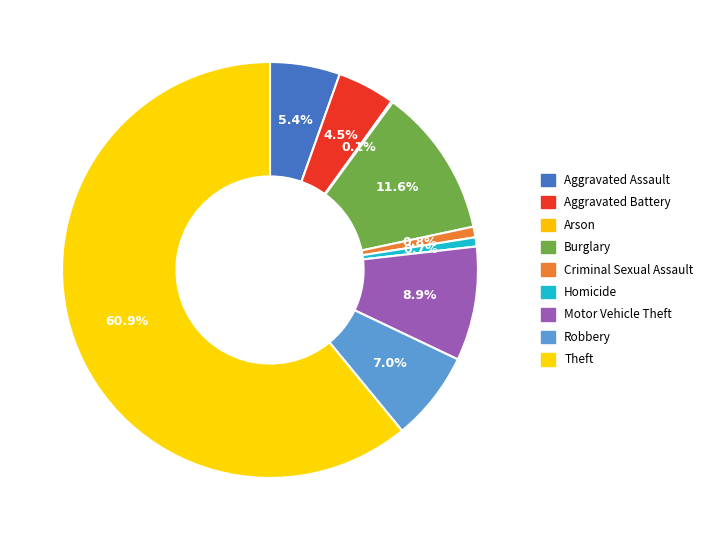

To the nearest percent, what is the combined percentage of Burglary and Homicide?

12%